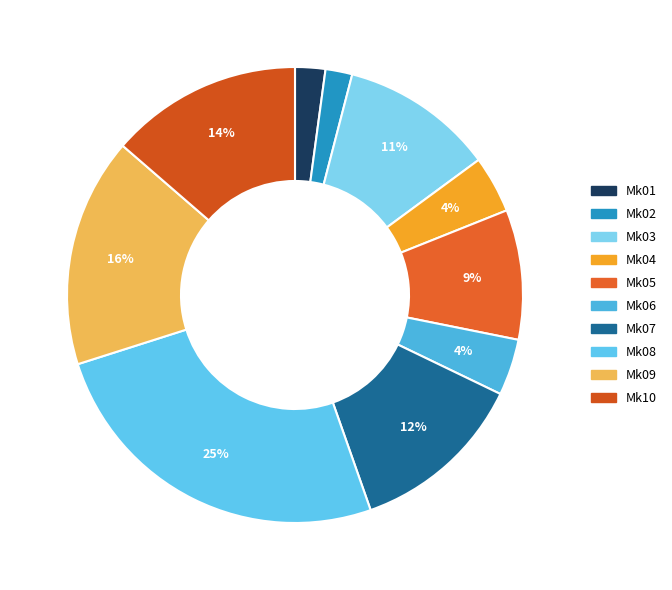

What is the change in value from Mk01 to Mk03?

+179